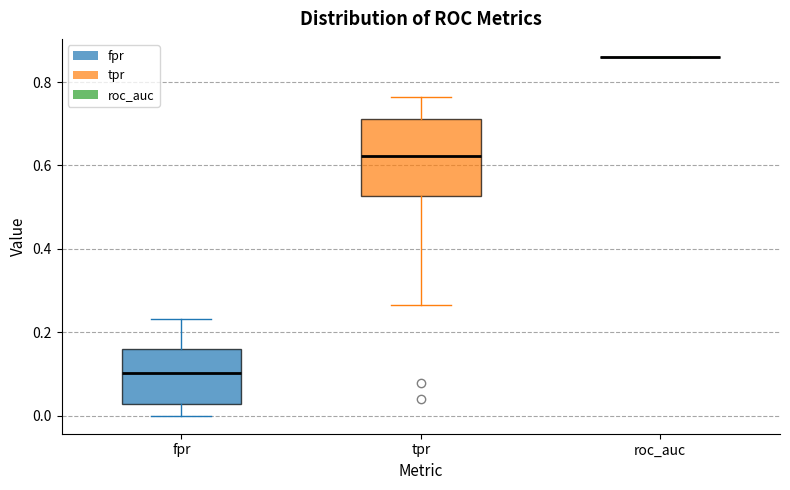

Where does the lower whisker of the box for fpr end on the y-axis? The values are not printed on the chart, so give them approximately, as read against the axis.

0.00